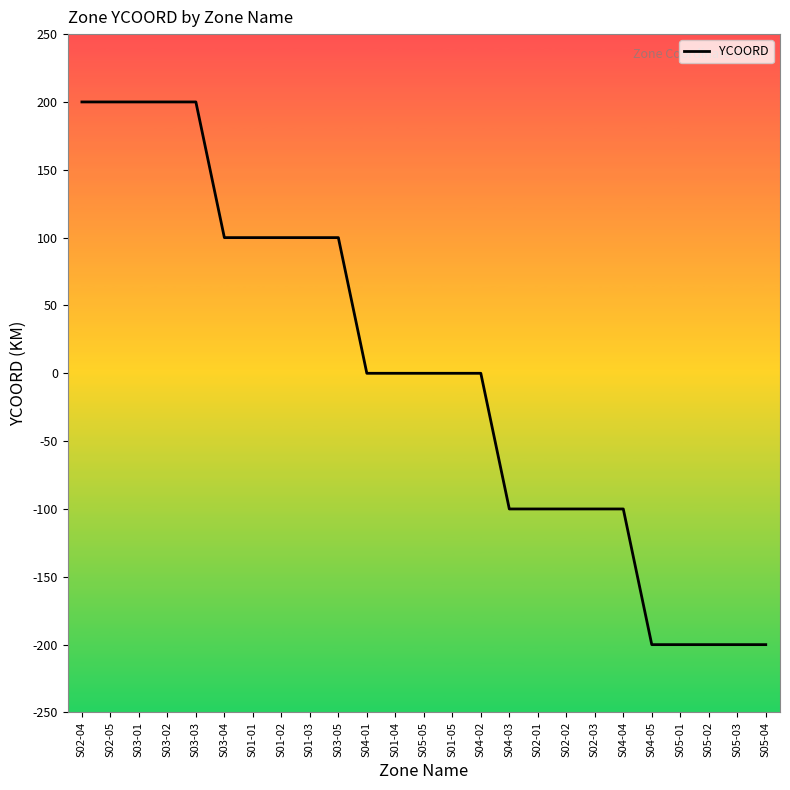

What is the minimum value shown in the chart?

-200